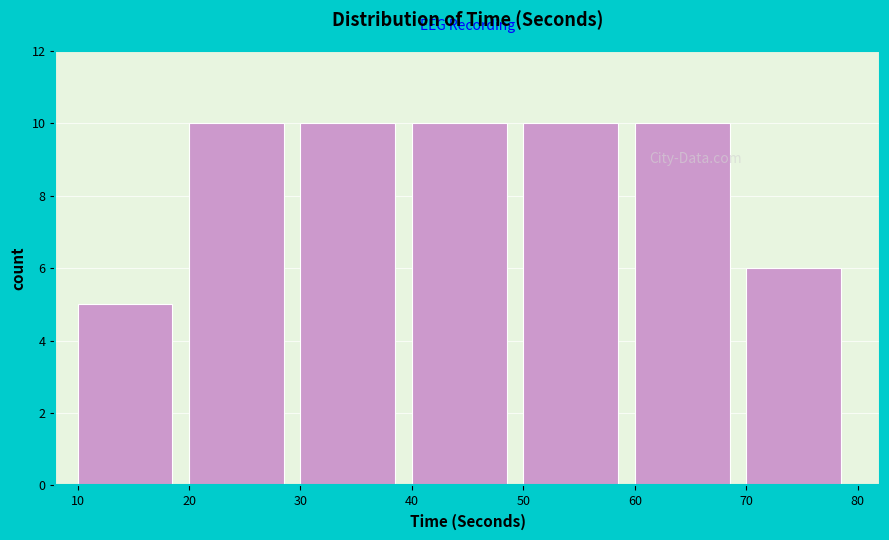

What is the height of the bar covering 50 to 60 on the x-axis? The values are not printed on the chart, so give them approximately, as read against the axis.

10